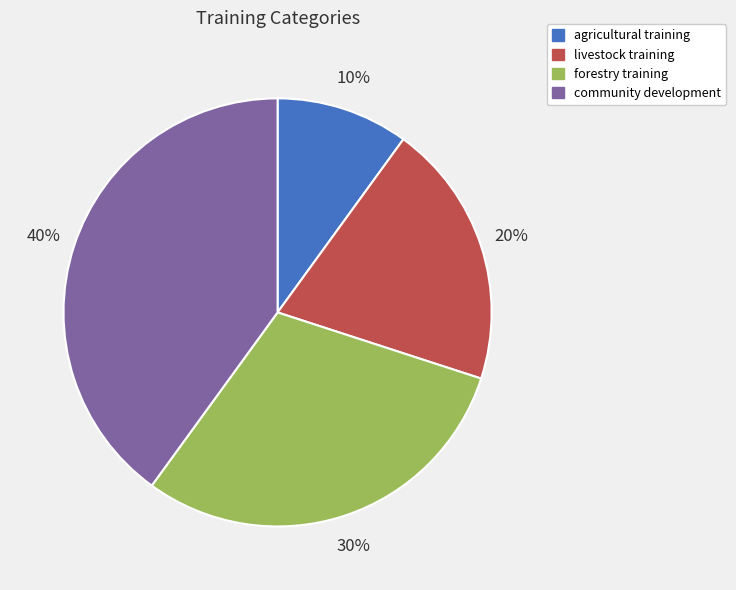

What is the largest slice in the pie chart?

community development